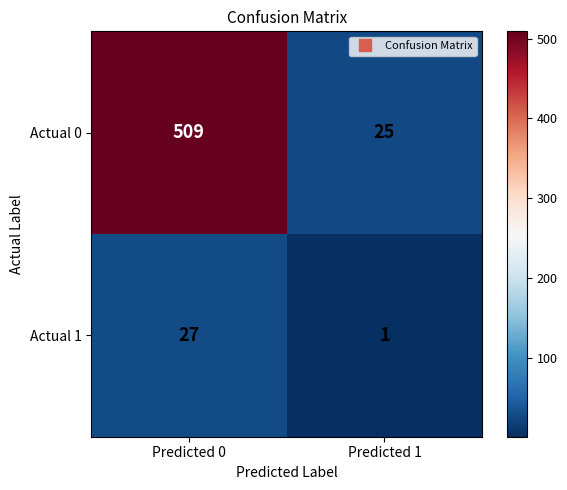

Is it true that Actual 1 equals 1 at Predicted 1?

True